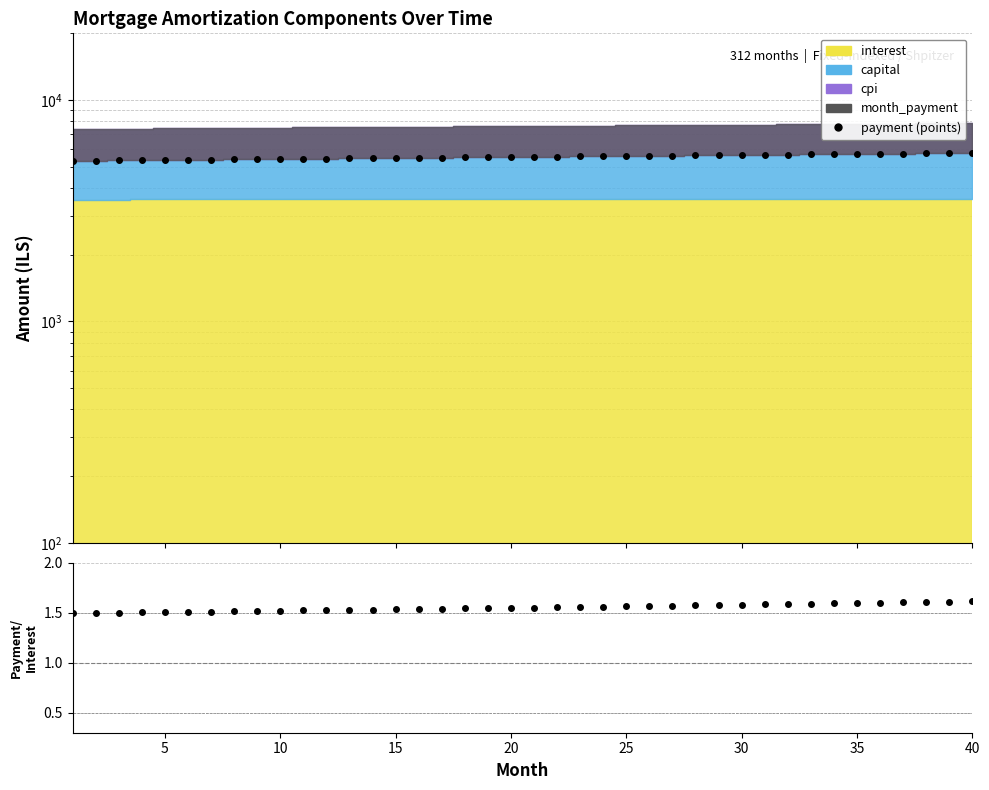

True or false: payment/interest and month_payment (data) intersect in this chart.

False